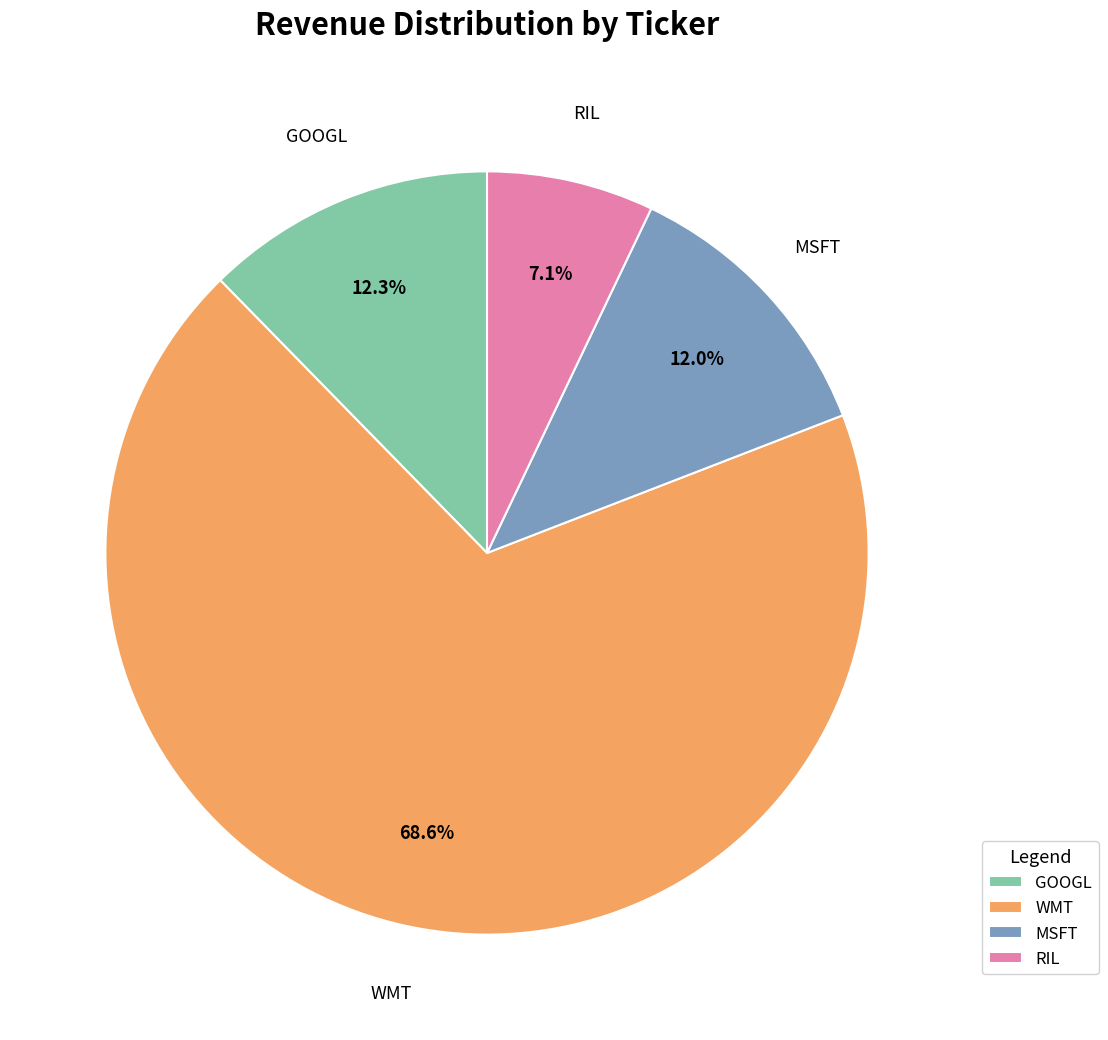

Is the sum of RIL and GOOGL greater than half?

No